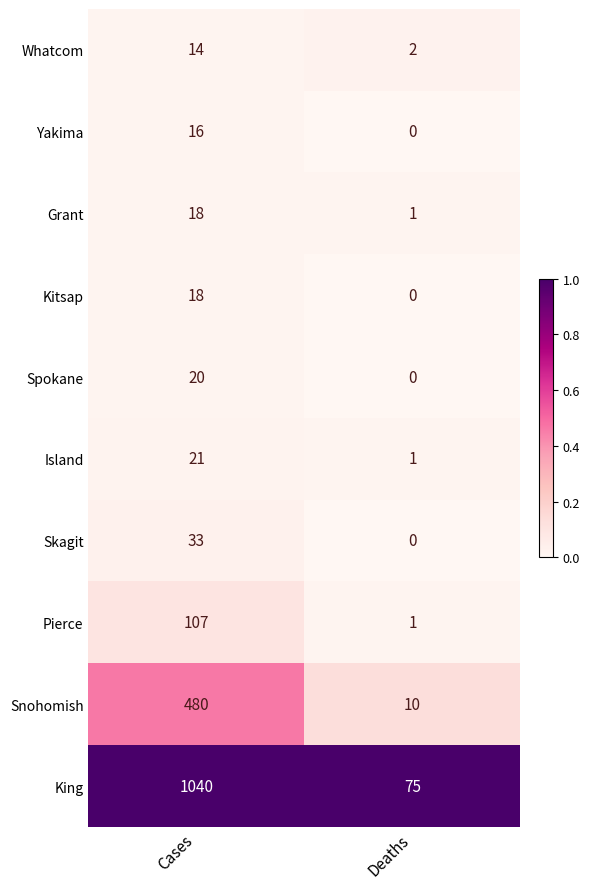

Between Cases and Deaths, which series saw the biggest shift?

King